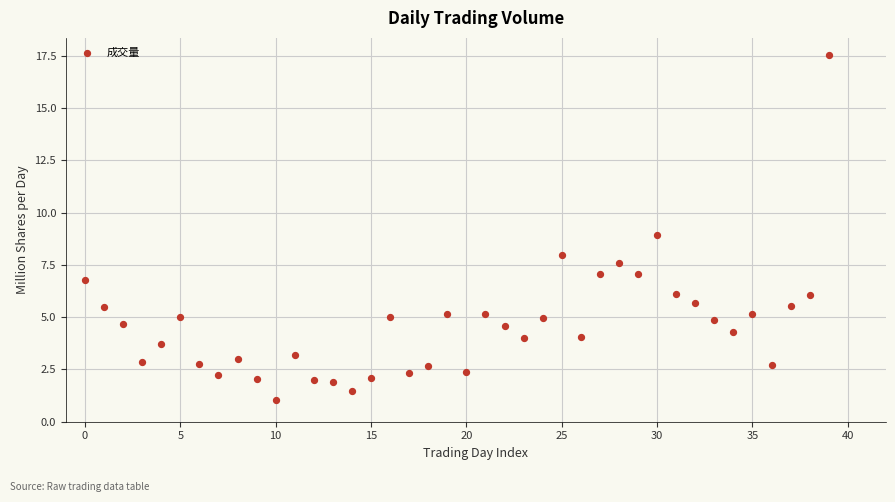

What is the range of Y values (max minus min)?

16.5